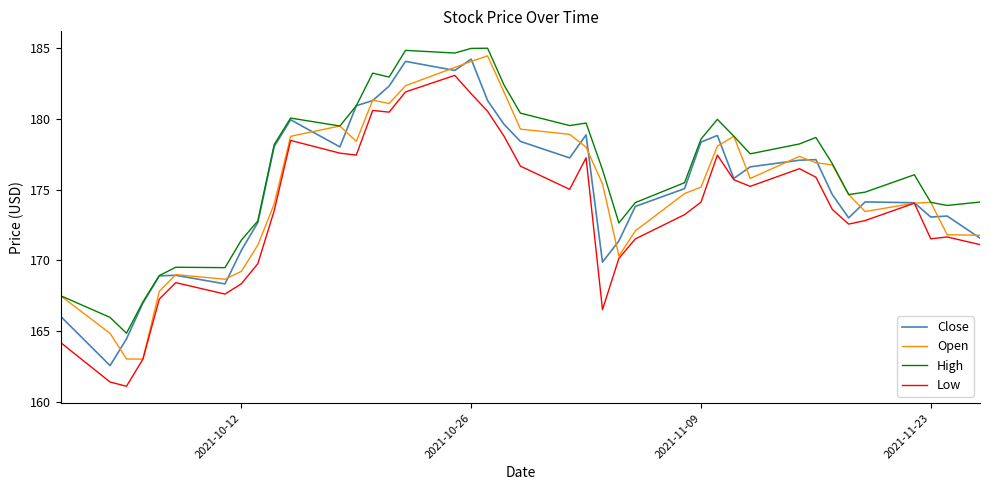

What is the lowest value of the Low series?

161.1